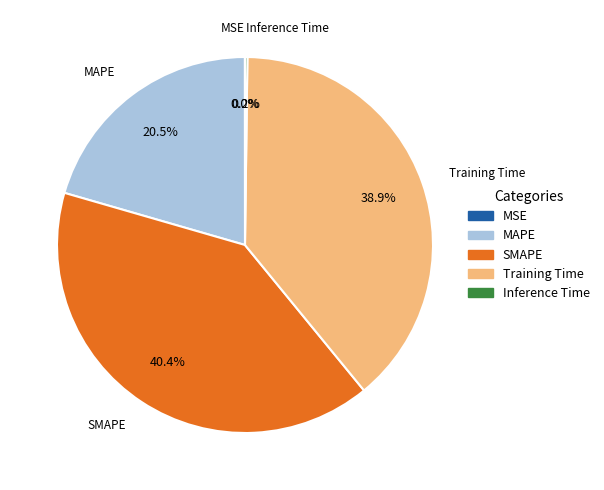

What portion of the pie excludes Training Time?

61.1%